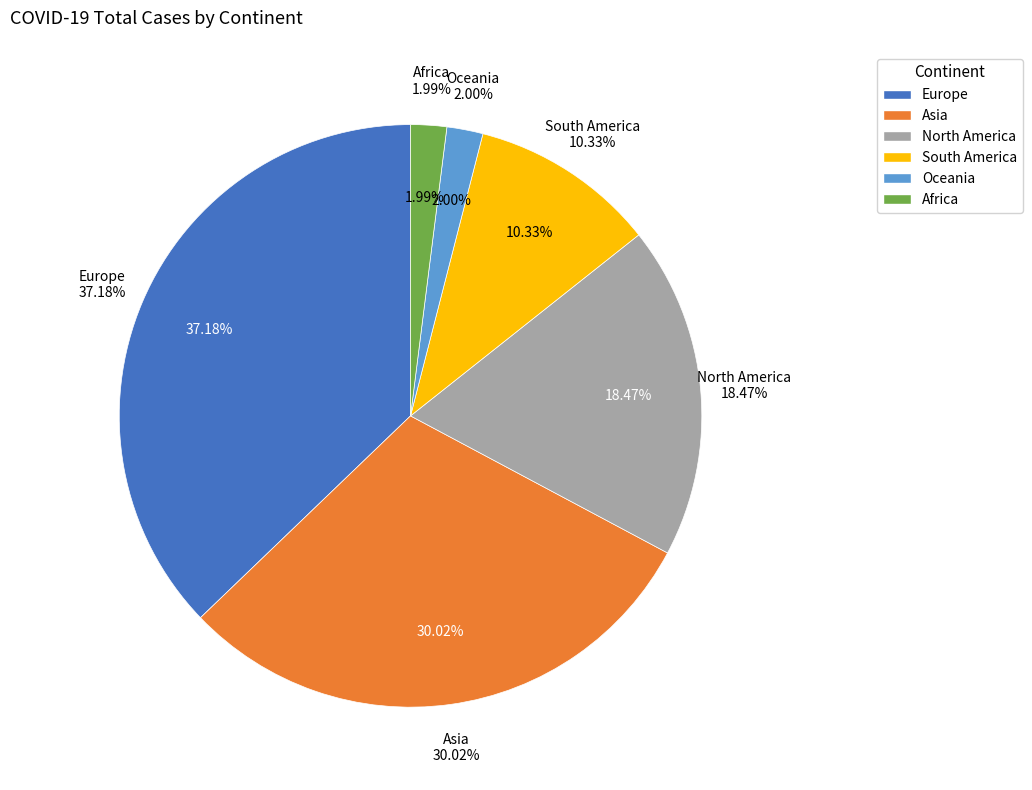

How many segments does this pie chart have?

6